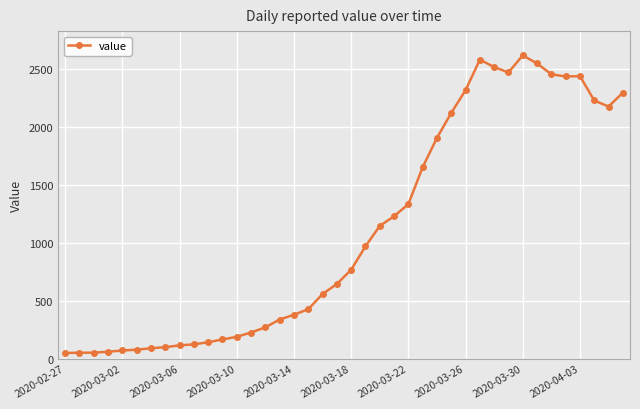

What is the sum of all values?

44256